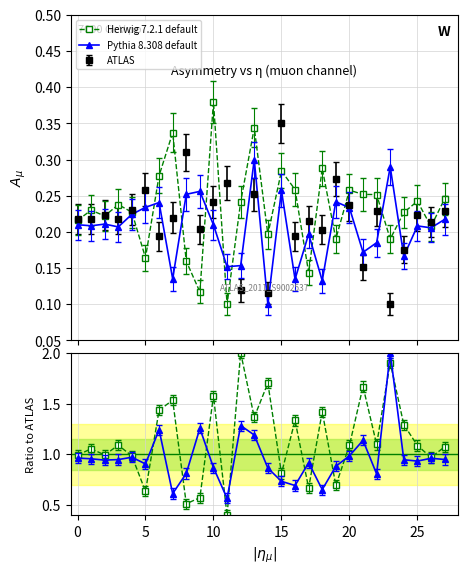

At how many categories does at least one series exceed 0?

28